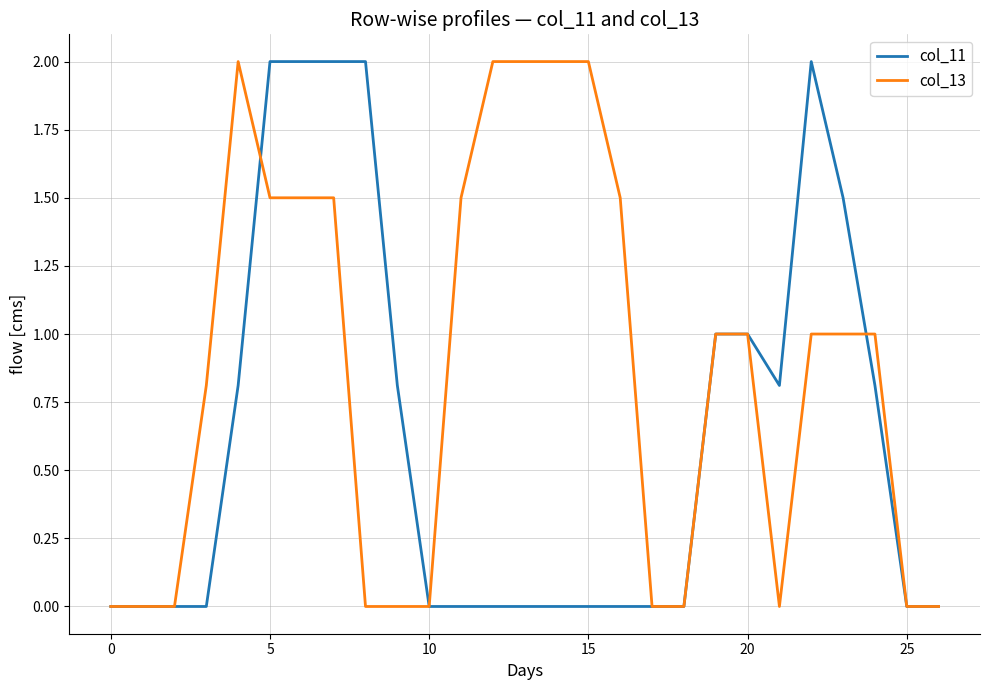

Which series has the largest total across all categories?

col_13